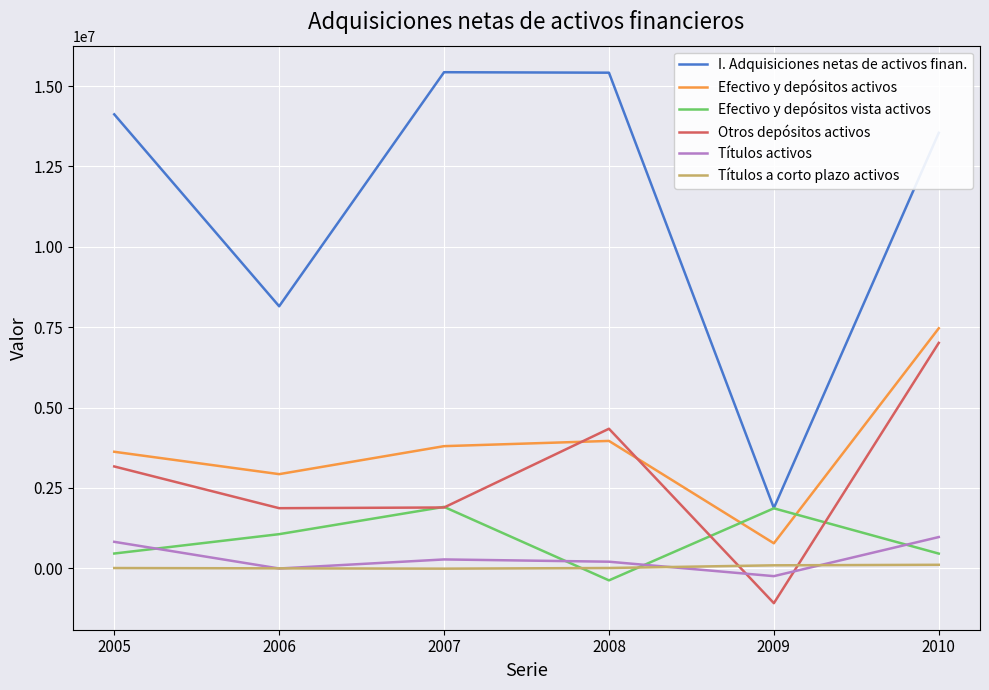

The value of Efectivo y depósitos activos at 2008 is 3960264. True or false?

True